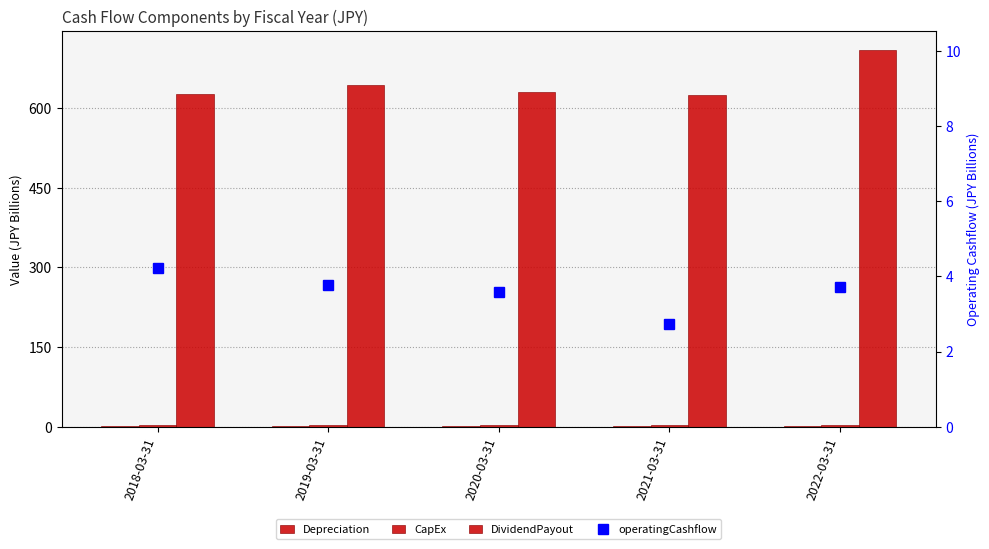

What is the label of the 2nd bar from the right?

2021-03-31